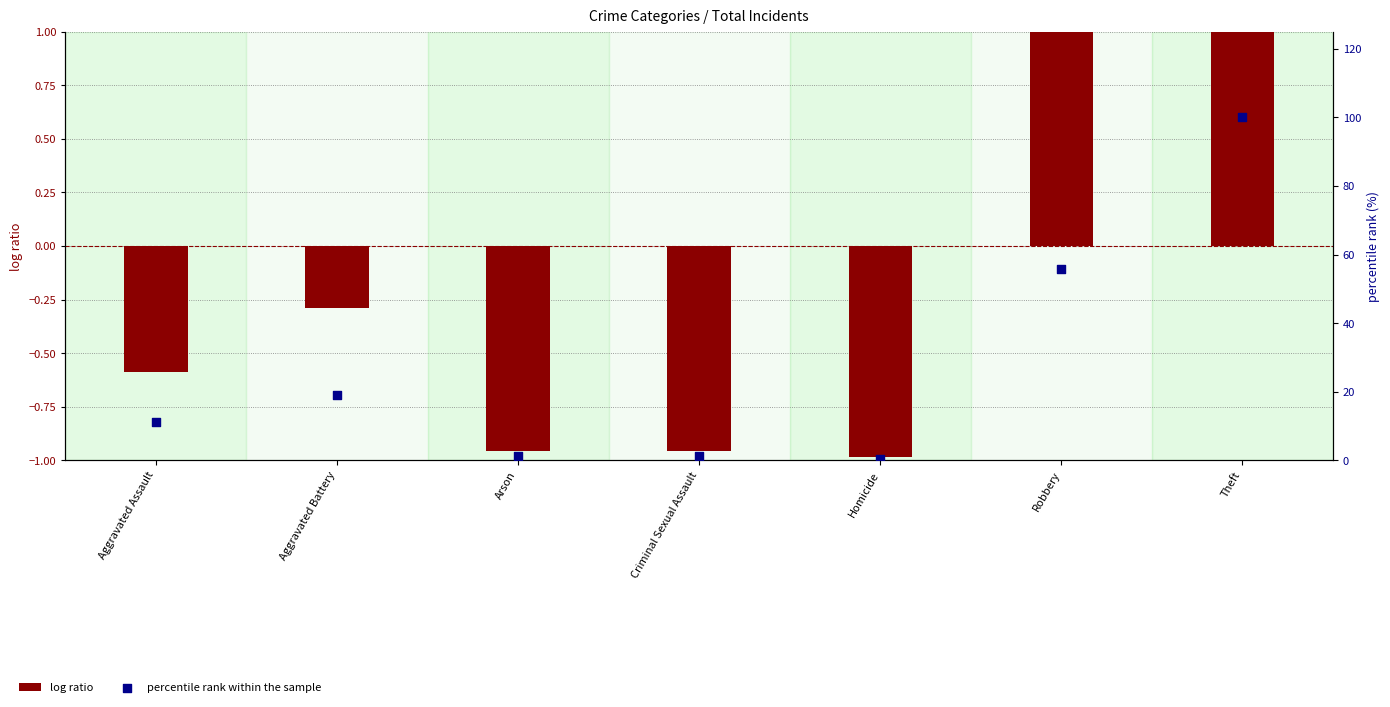

Which series has the largest total across all categories?

percentile rank within the sample